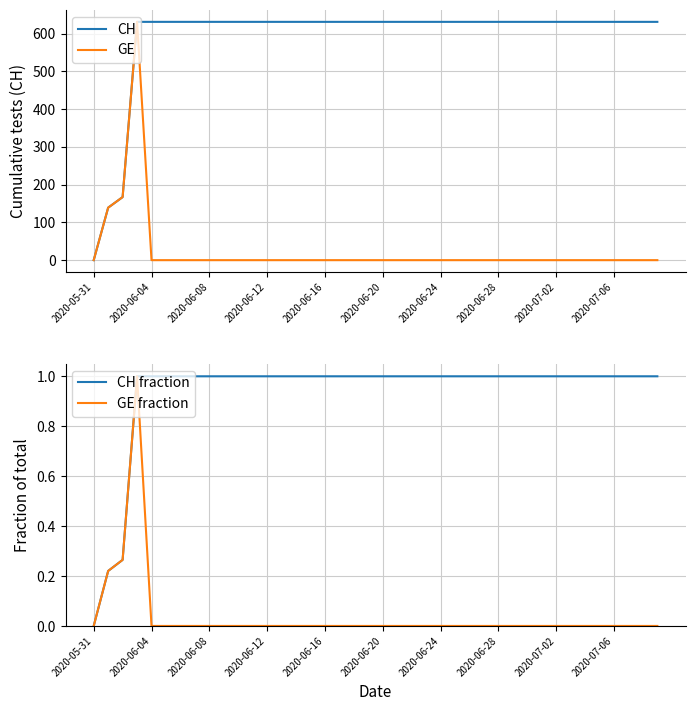

Reading right to left, list all the values displayed in this chart.

CH: 631.0	631.0	631.0	631.0	631.0	631.0	631.0	631.0	631.0	631.0	631.0	631.0	631.0	631.0	631.0	631.0	631.0	631.0	631.0	631.0	631.0	631.0	631.0	631.0	631.0	631.0	631.0	631.0	631.0	631.0	631.0	631.0	631.0	631.0	631.0	631.0	631.0	167.0	139.0	0.0
GE: 0.0	0.0	0.0	0.0	0.0	0.0	0.0	0.0	0.0	0.0	0.0	0.0	0.0	0.0	0.0	0.0	0.0	0.0	0.0	0.0	0.0	0.0	0.0	0.0	0.0	0.0	0.0	0.0	0.0	0.0	0.0	0.0	0.0	0.0	0.0	0.0	631.0	167.0	139.0	0.0
CH fraction: 1.0	1.0	1.0	1.0	1.0	1.0	1.0	1.0	1.0	1.0	1.0	1.0	1.0	1.0	1.0	1.0	1.0	1.0	1.0	1.0	1.0	1.0	1.0	1.0	1.0	1.0	1.0	1.0	1.0	1.0	1.0	1.0	1.0	1.0	1.0	1.0	1.0	0.3	0.2	0.0
GE fraction: 0.0	0.0	0.0	0.0	0.0	0.0	0.0	0.0	0.0	0.0	0.0	0.0	0.0	0.0	0.0	0.0	0.0	0.0	0.0	0.0	0.0	0.0	0.0	0.0	0.0	0.0	0.0	0.0	0.0	0.0	0.0	0.0	0.0	0.0	0.0	0.0	1.0	0.3	0.2	0.0